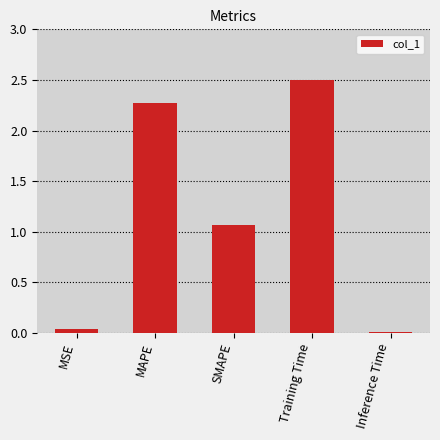

Where is the data nearest to the value 1?

SMAPE